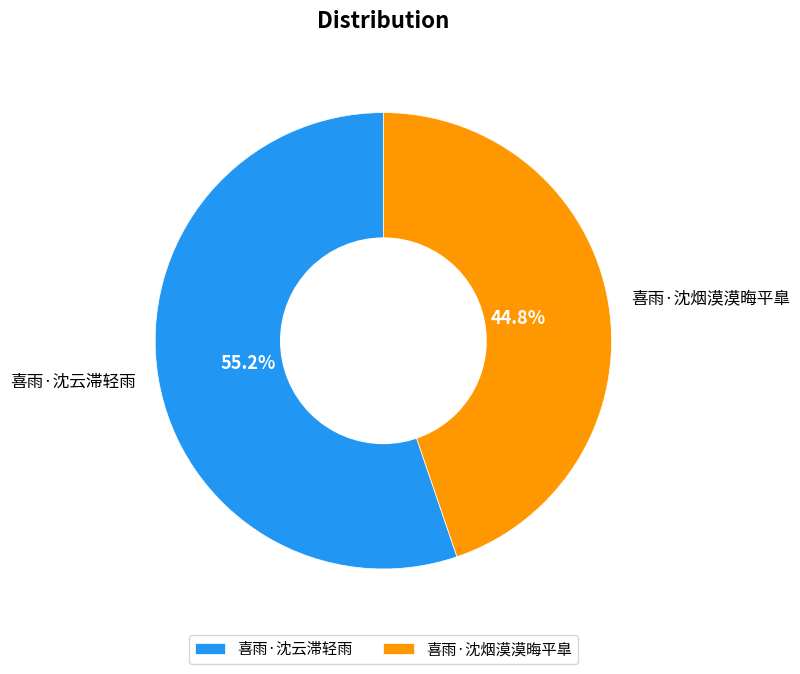

Between 喜雨·沈烟漠漠晦平臯 and 喜雨·沈云滞轻雨, which is larger?

喜雨·沈云滞轻雨